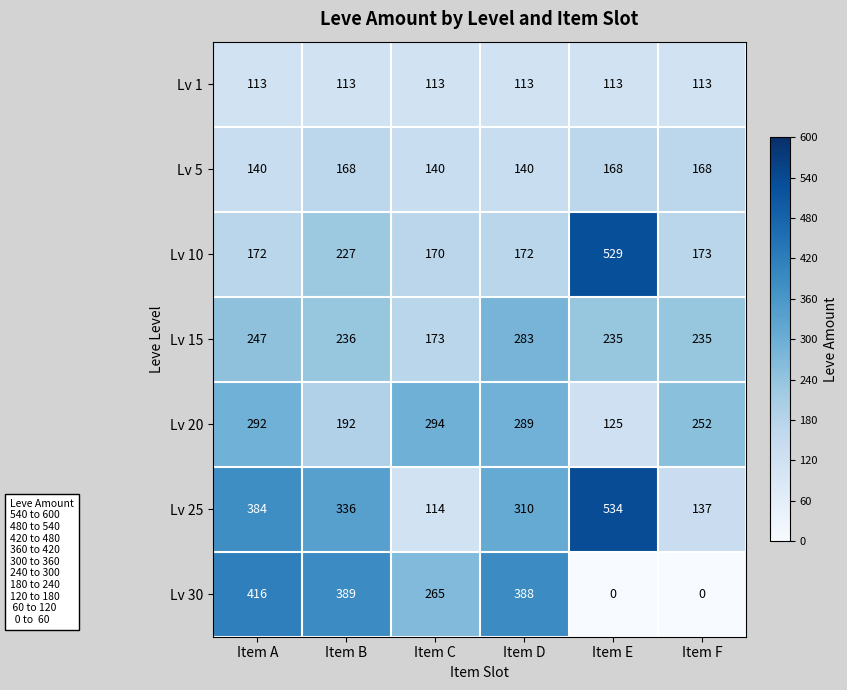

What is the total value across all series at Item B?

1661